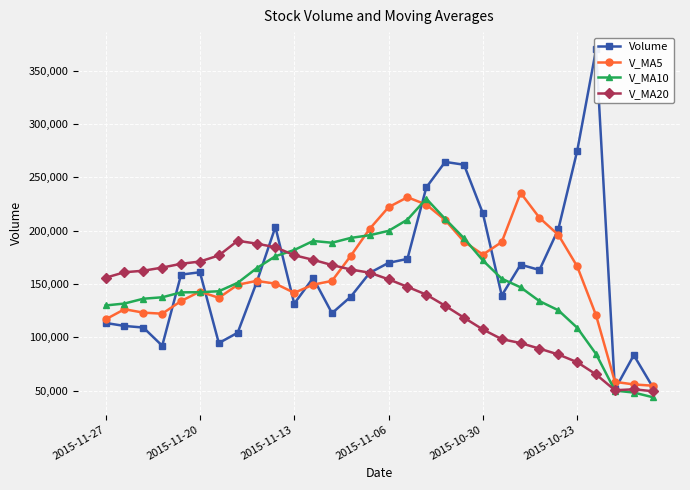

How many interior local peaks does the V_MA20 series have?

2